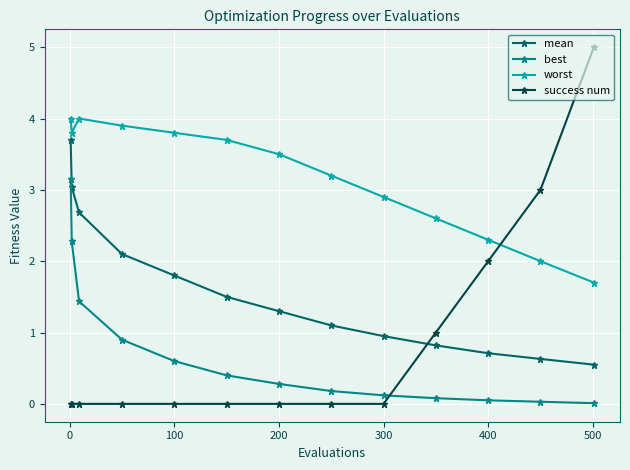

What is the maximum value shown in the chart?

5.0